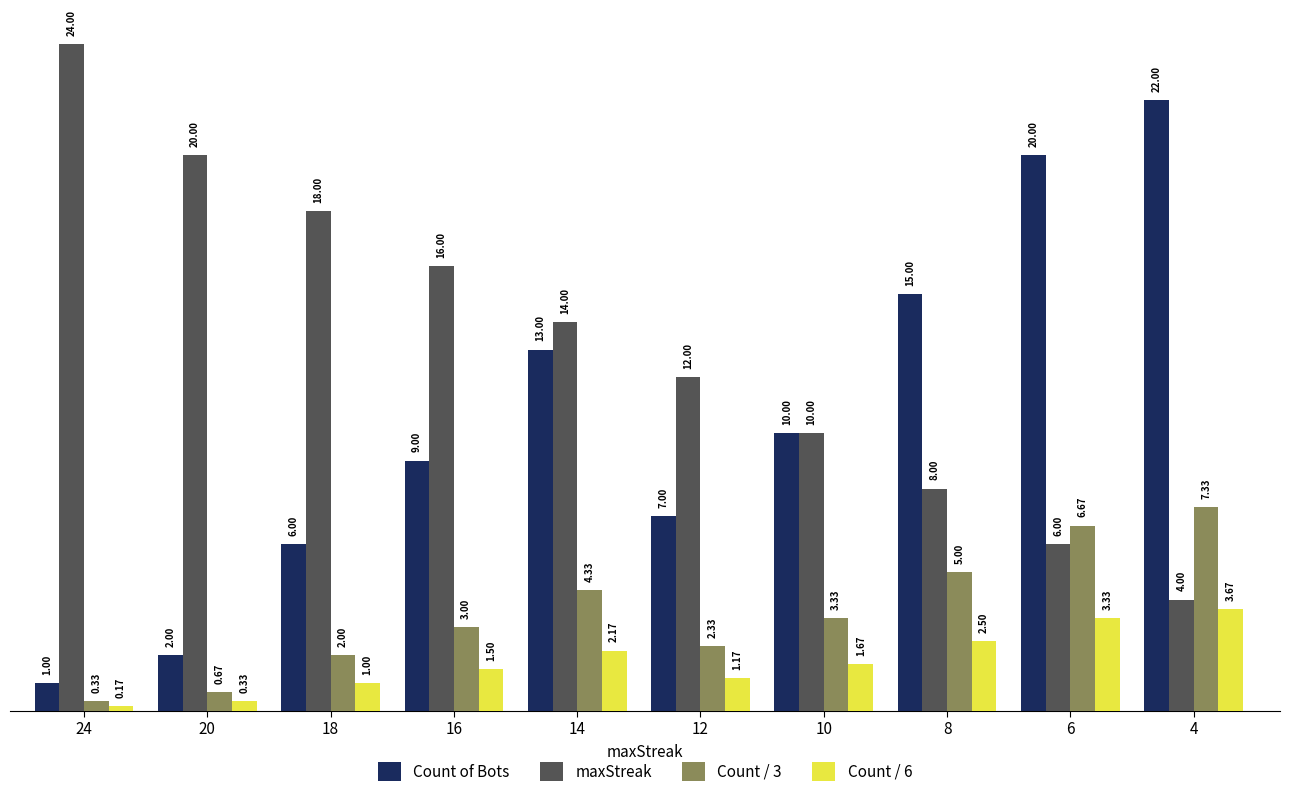

Rank the series by their maximum value, from lowest to highest.

Count / 6, Count / 3, Count of Bots, maxStreak